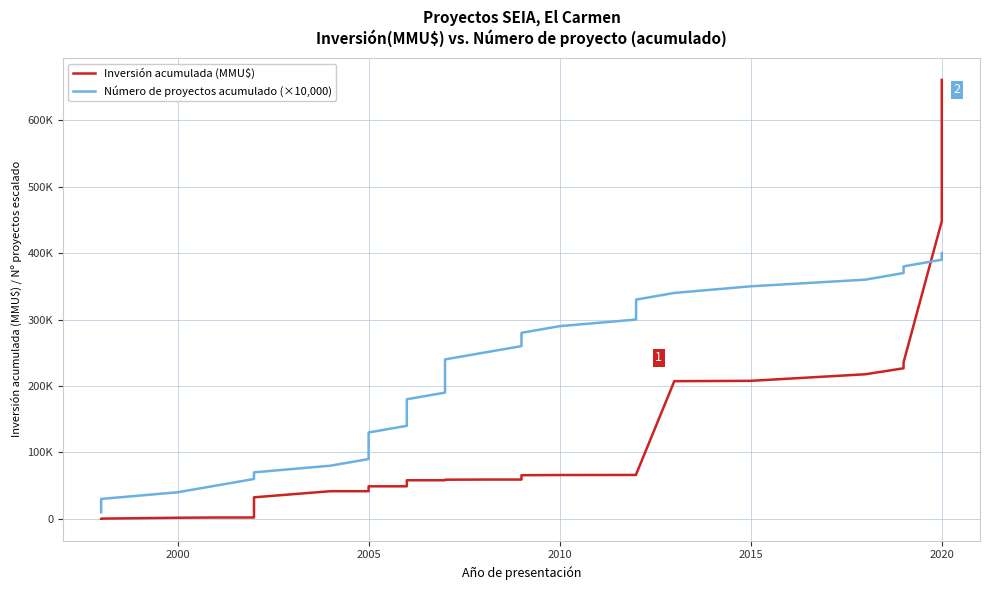

True or false: Número de proyectos acumulado (×10,000) and Inversión acumulada (MMU$) intersect in this chart.

True